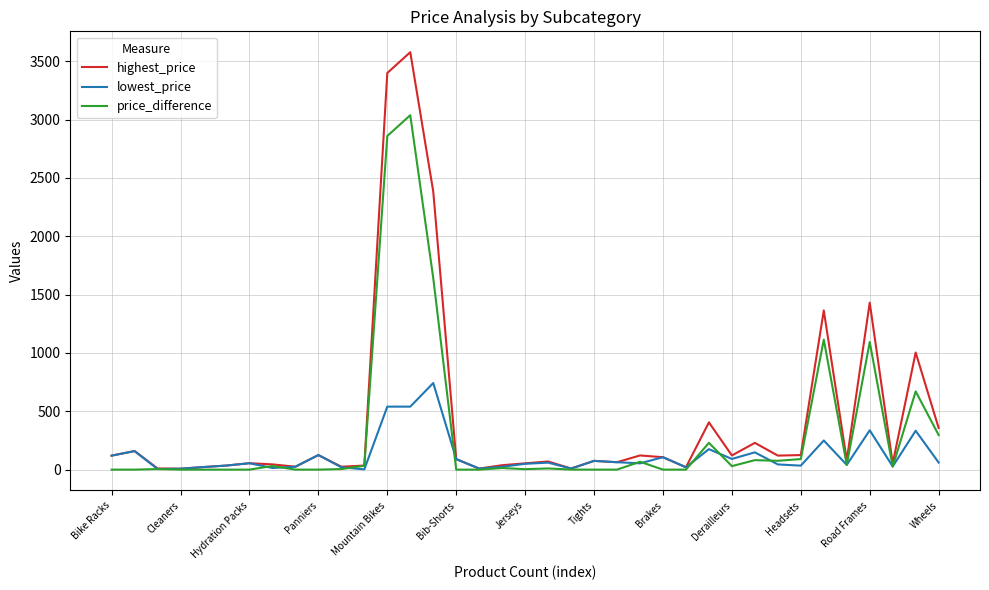

Rank the series by their average value, from highest to lowest.

highest_price, price_difference, lowest_price